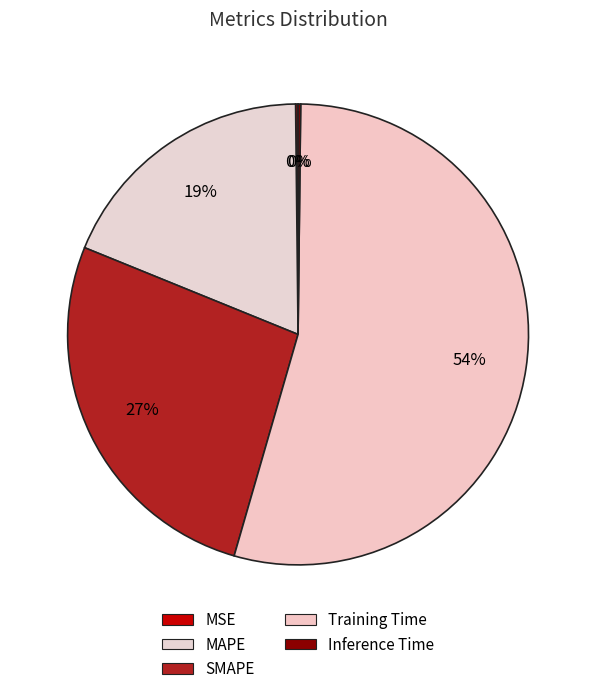

To the nearest percent, what is the combined percentage of SMAPE and Inference Time?

27%